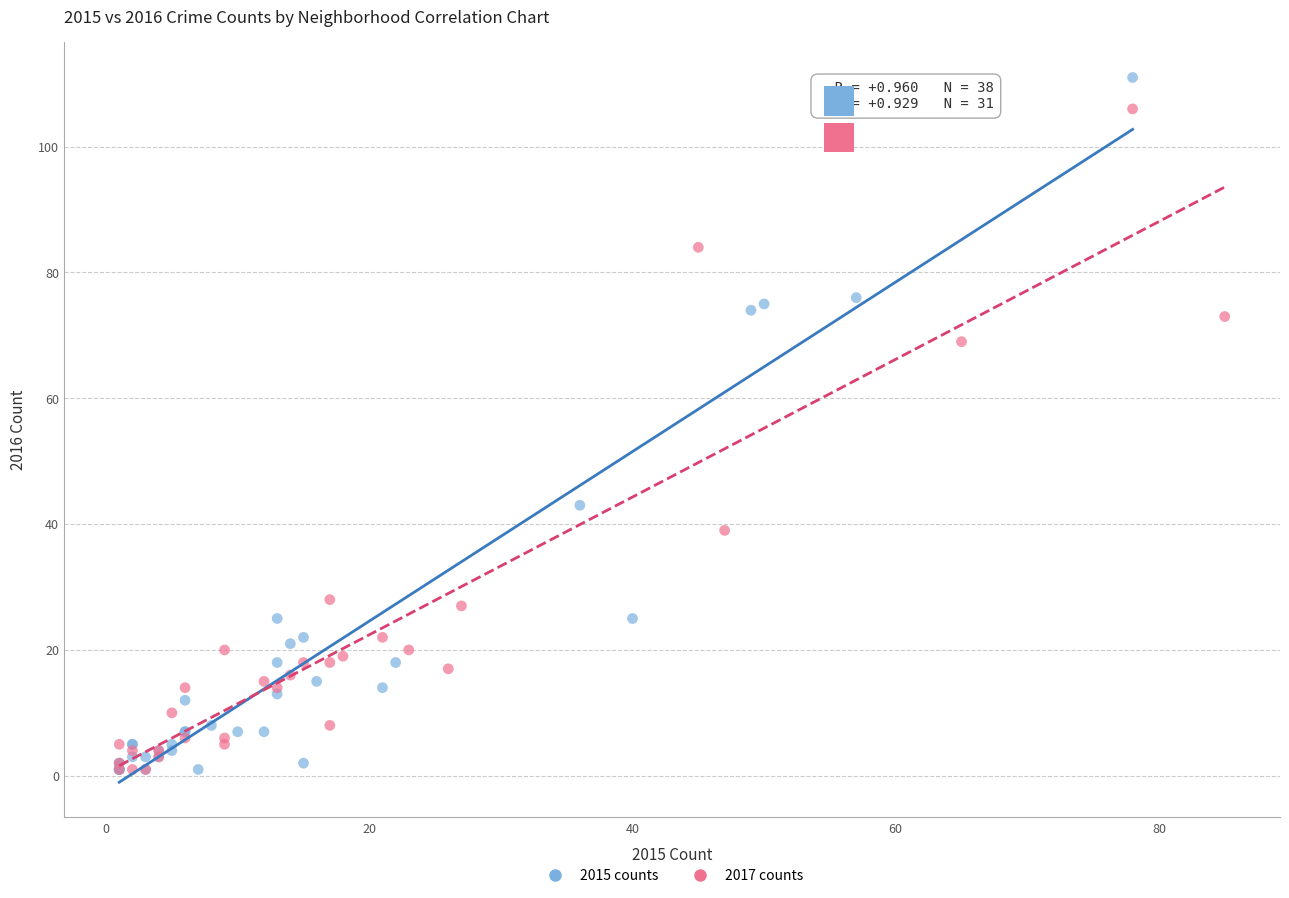

Which series reaches the maximum Y coordinate?

2015 counts